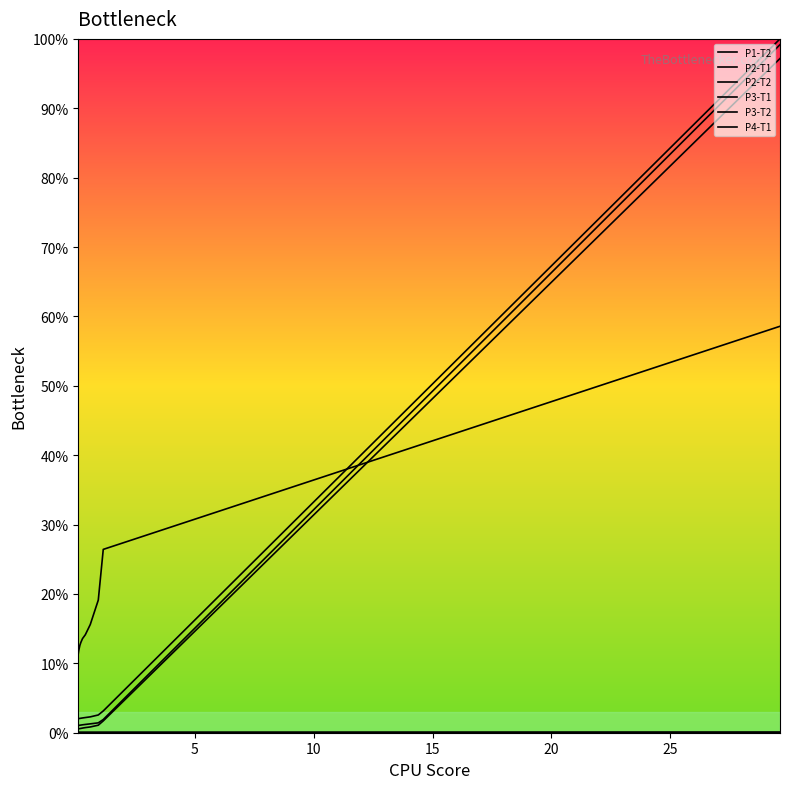

Is it true that P2-T1 equals 0.0 at 30?

False